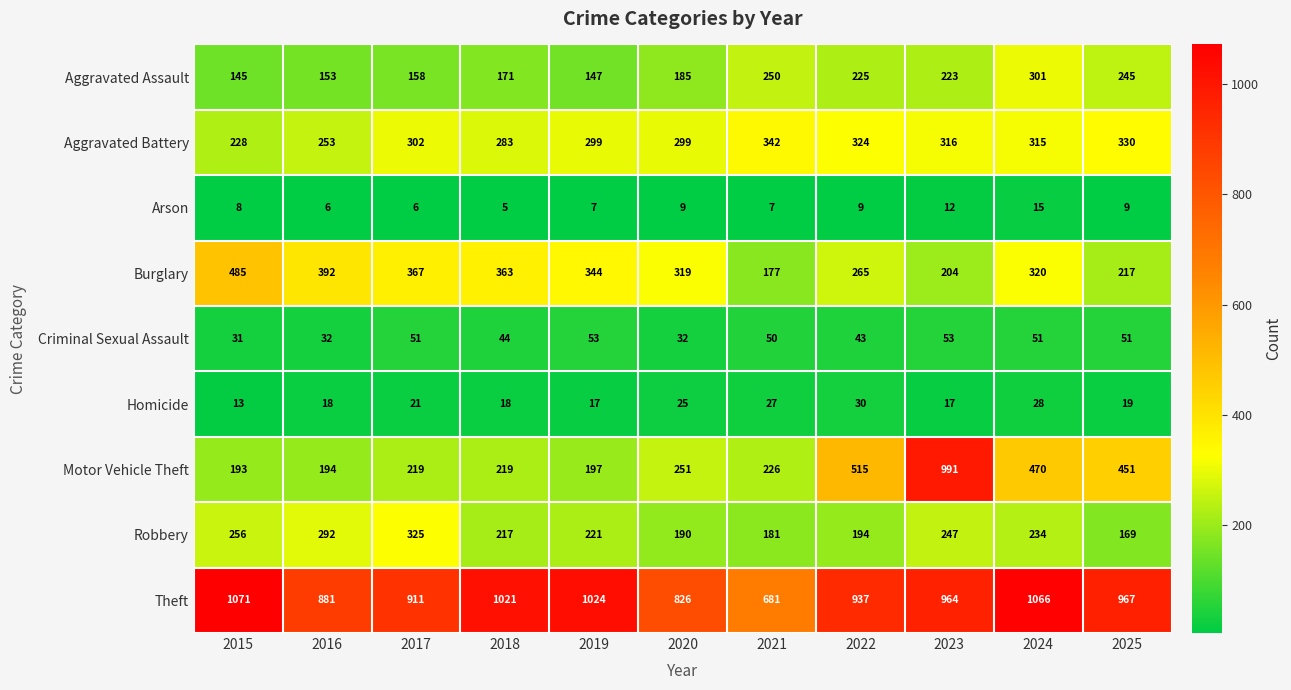

How many distinct data groups are displayed?

9